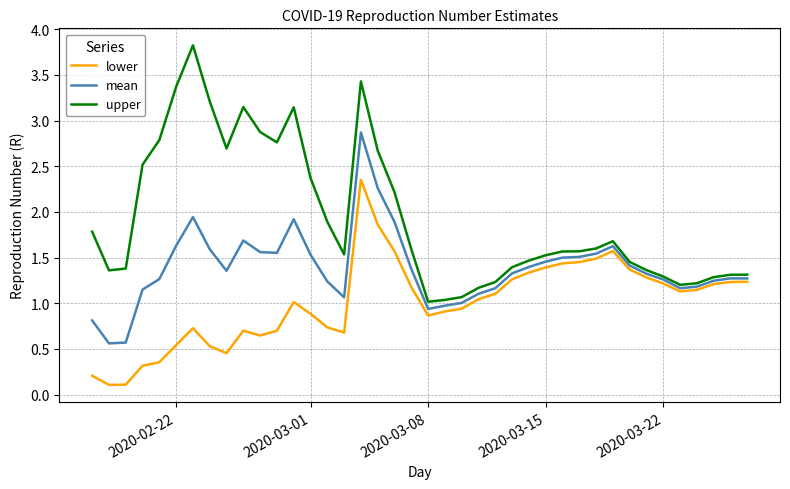

Which series has the widest spread of values?

upper